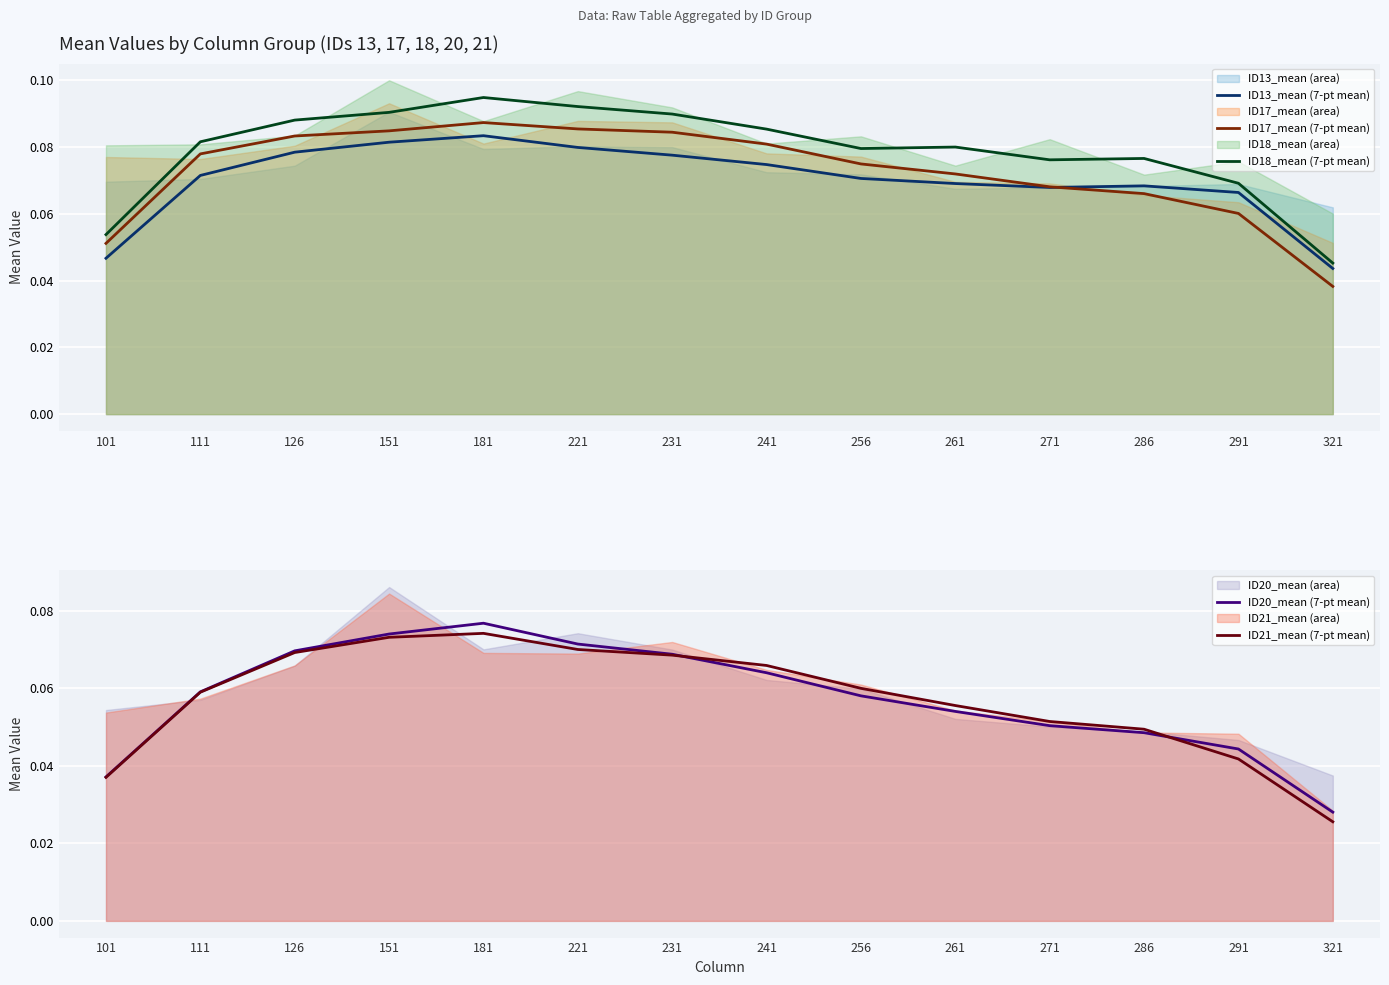

Rank the series by their maximum value, from highest to lowest.

ID18_mean (7-pt mean), ID17_mean (7-pt mean), ID13_mean (7-pt mean), ID20_mean (7-pt mean), ID21_mean (7-pt mean)